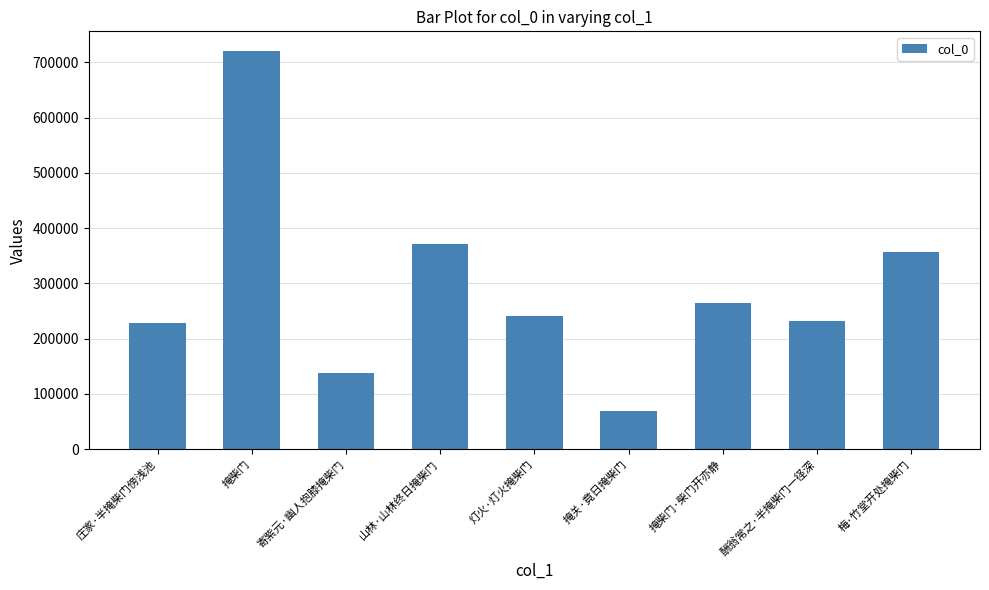

The chart shows a value of 232534 at 酬翁常之·半掩柴门一径深. True or false?

True